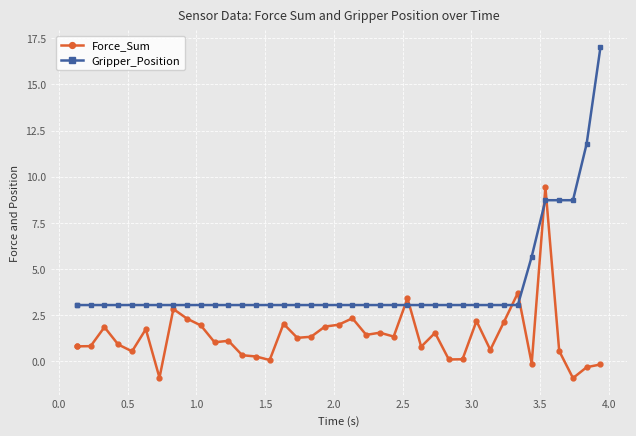

Rank the series by their average value, from lowest to highest.

Force_Sum, Gripper_Position